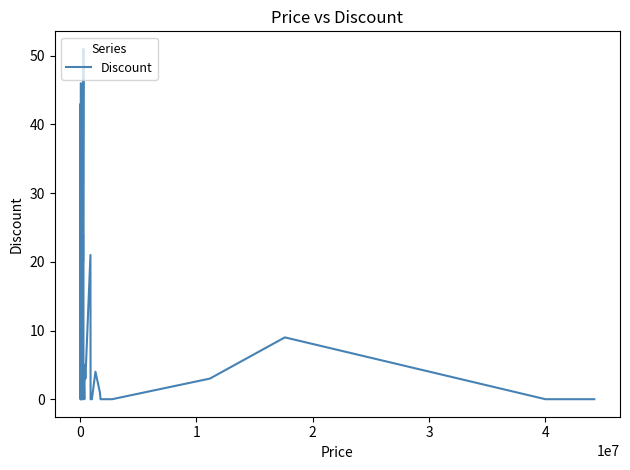

How many lines are shown in the chart?

1